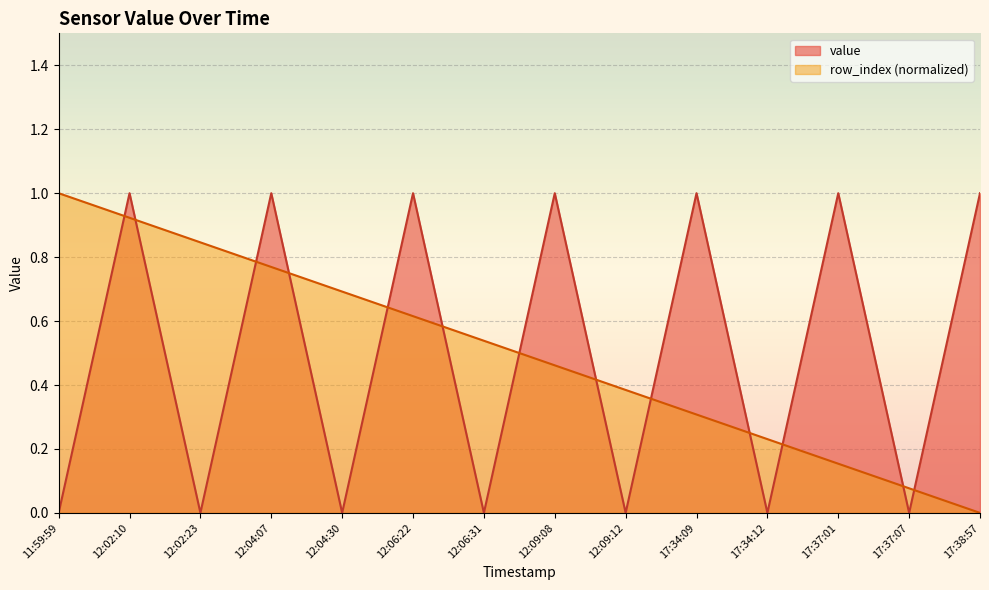

How many intersections are there between row_index and value?

13